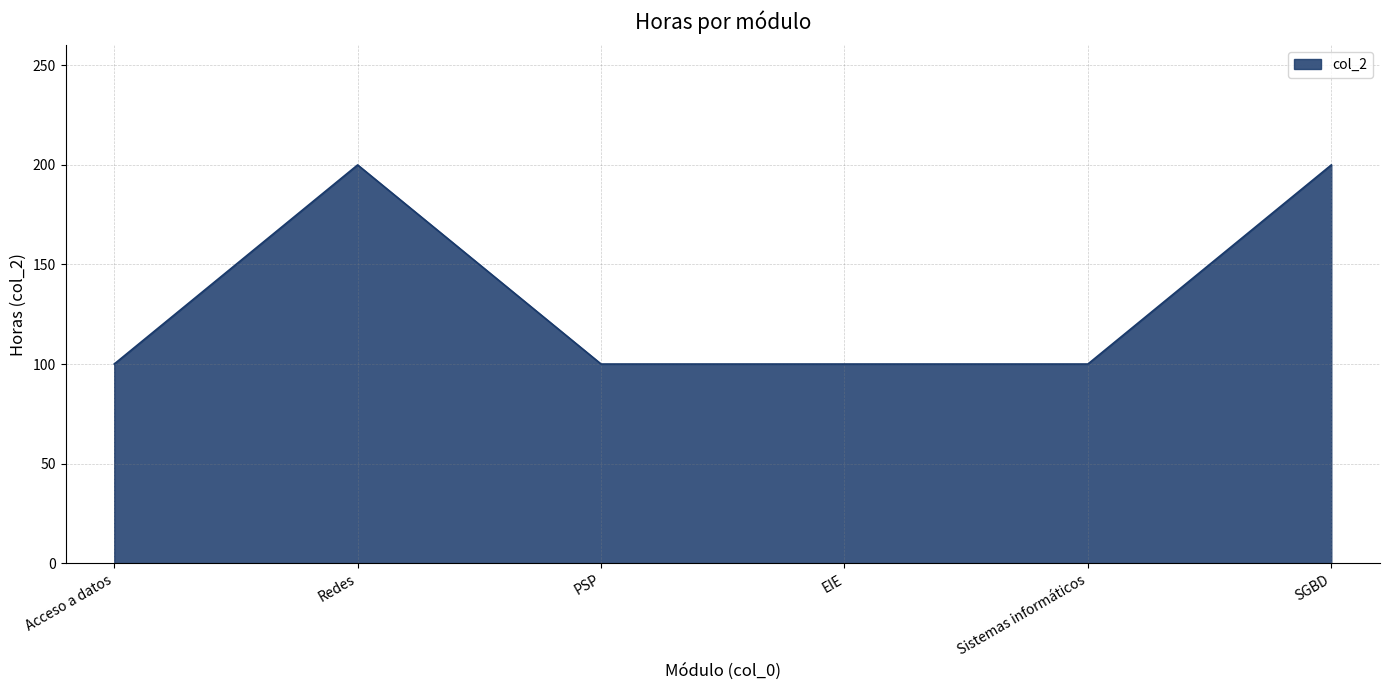

The chart shows a value of 100 at Sistemas informáticos. True or false?

True